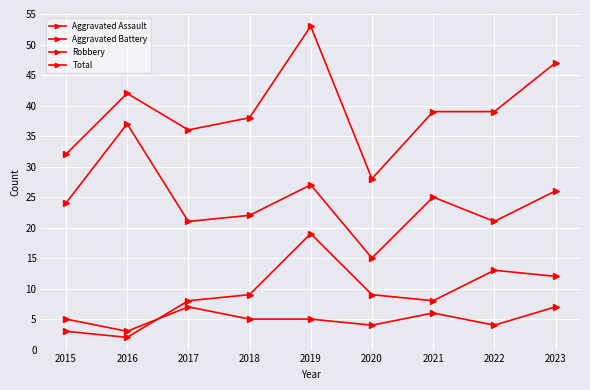

In Robbery, how many points are higher than both neighbors (excluding endpoints)?

3